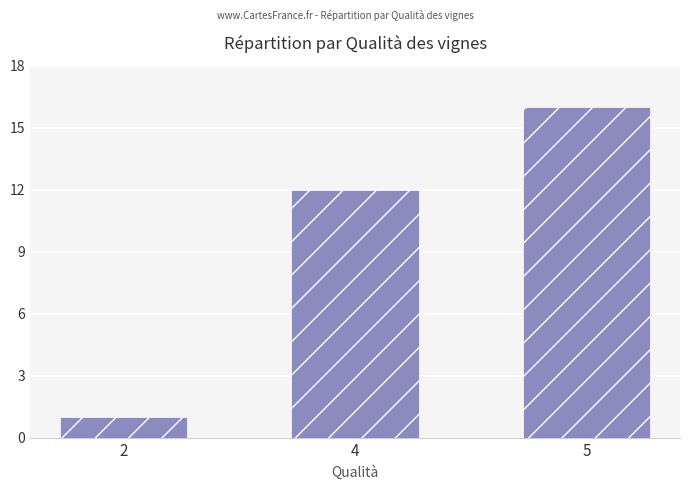

Reading left to right, what are all the values shown in this chart?

1	12	16